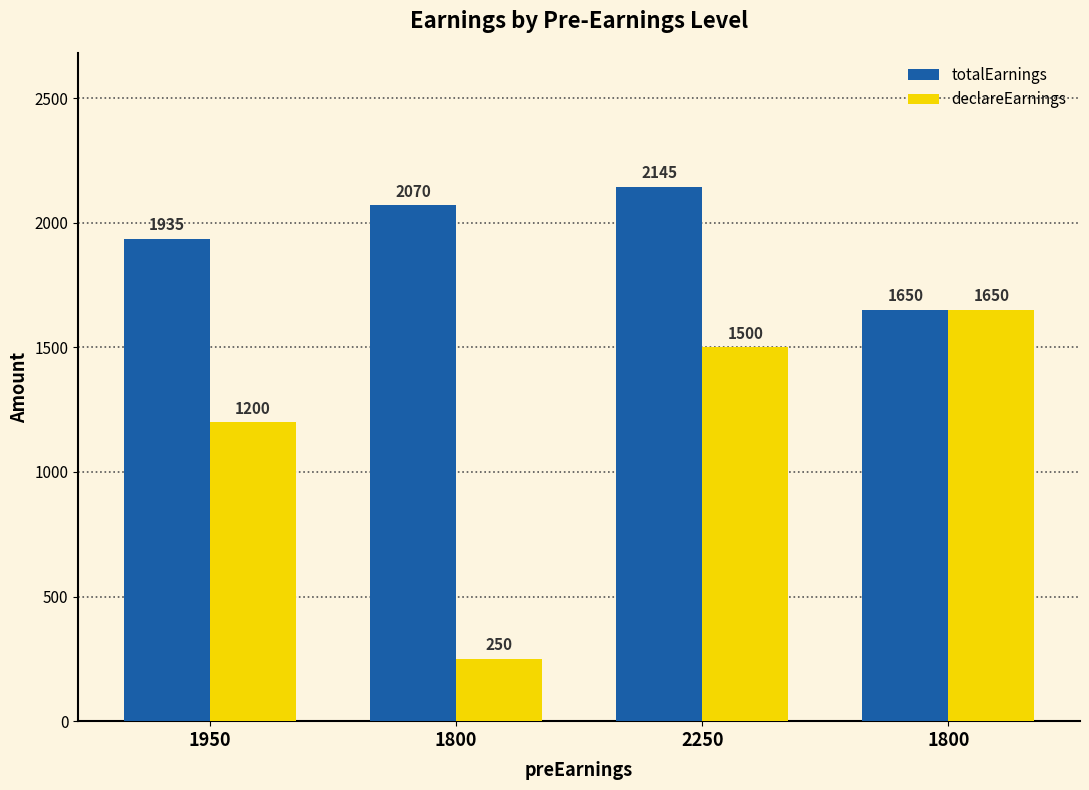

How many bars are there in each group?

2